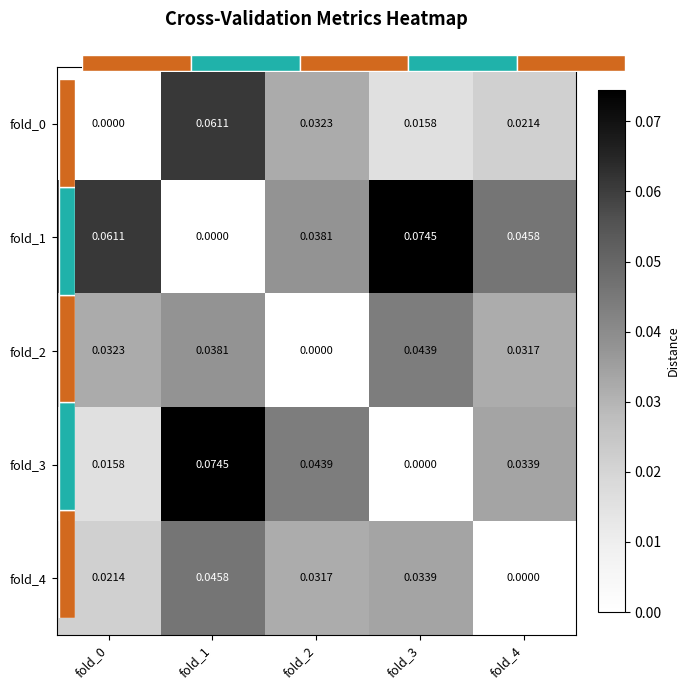

Between fold_1 and fold_2, which series saw the biggest shift?

fold_1